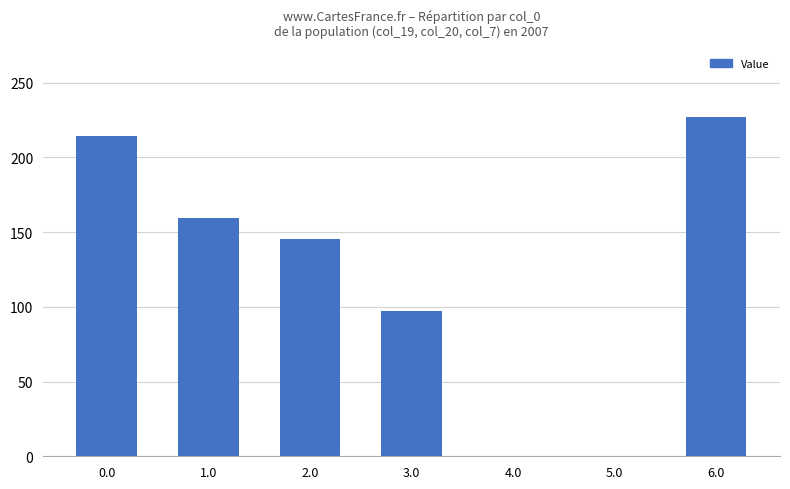

What is the ratio of the value at 3.0 to the value at 1.0?

0.6